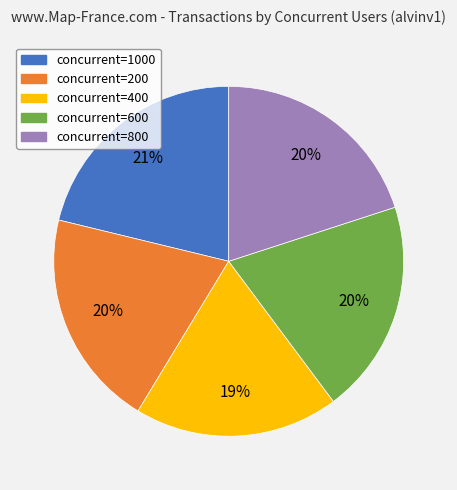

Approximately how many times larger is the value at concurrent=1000 compared to concurrent=800?

1.1